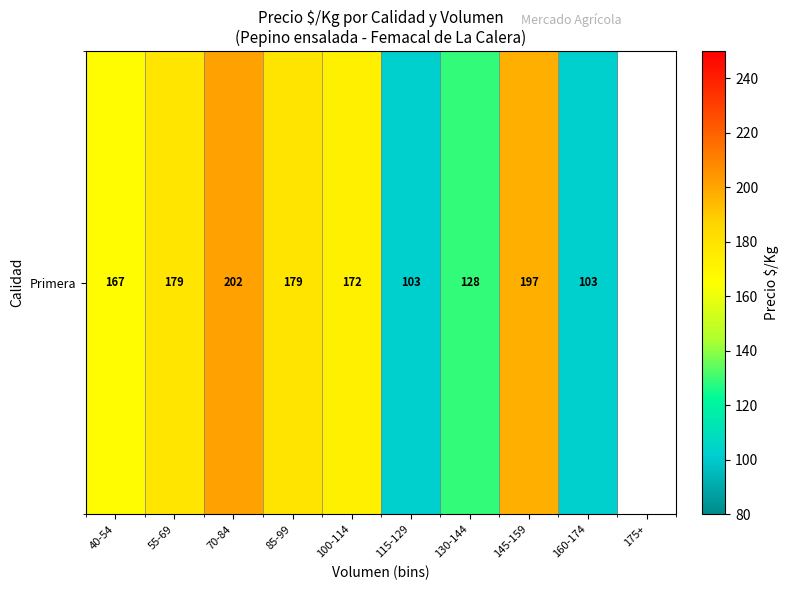

At which label does the data first exceed 178?

55-69